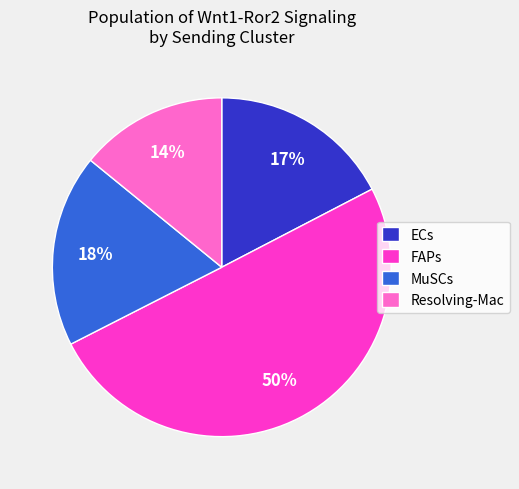

Which slice represents more than half of the pie?

FAPs